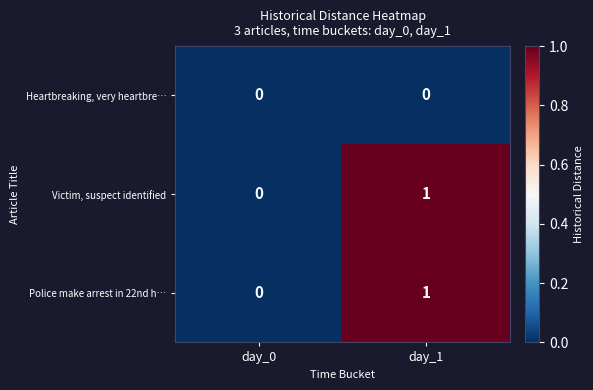

At which category is the sum across all series the highest?

day_1